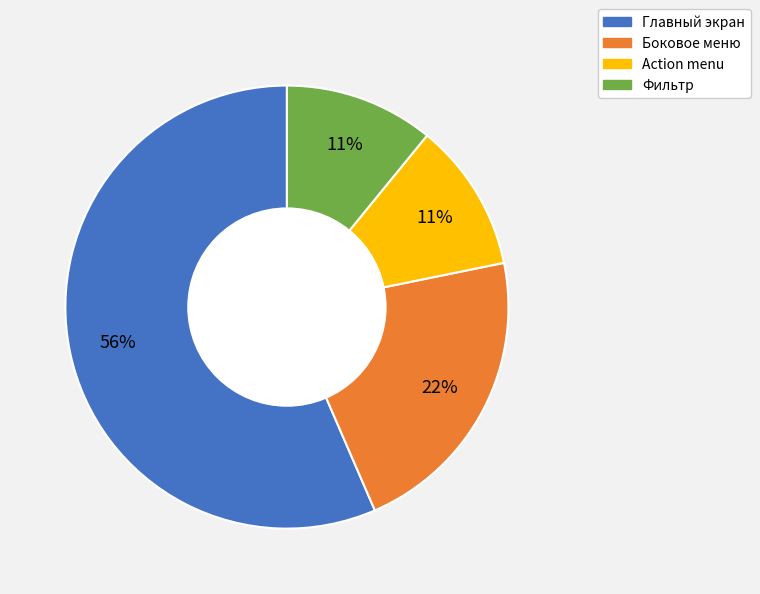

To the nearest percent, what is the combined percentage of Боковое меню and Главный экран?

78%